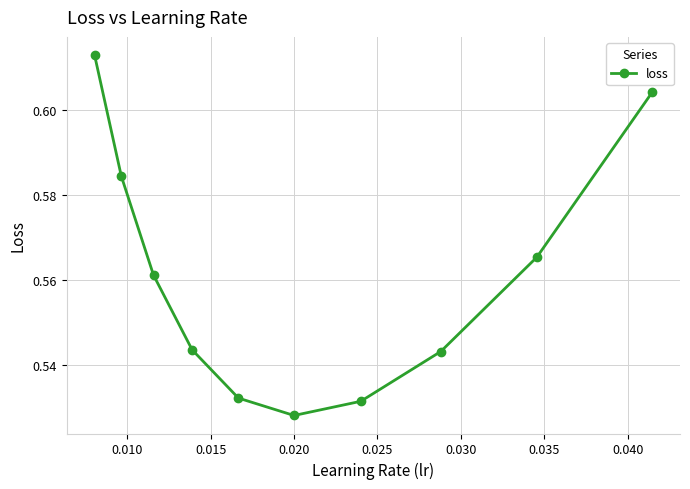

Count the values in the range 0 to 1.

10